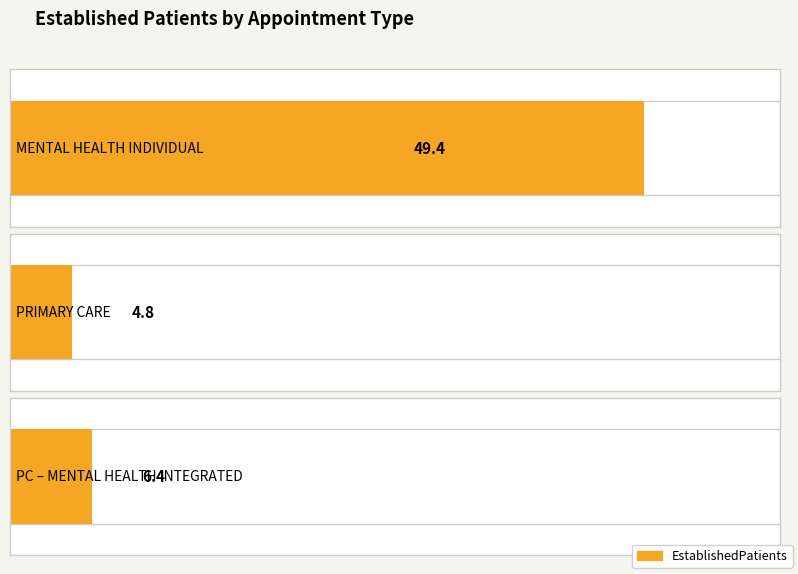

What is the value of the 2nd bar from the left?

4.8